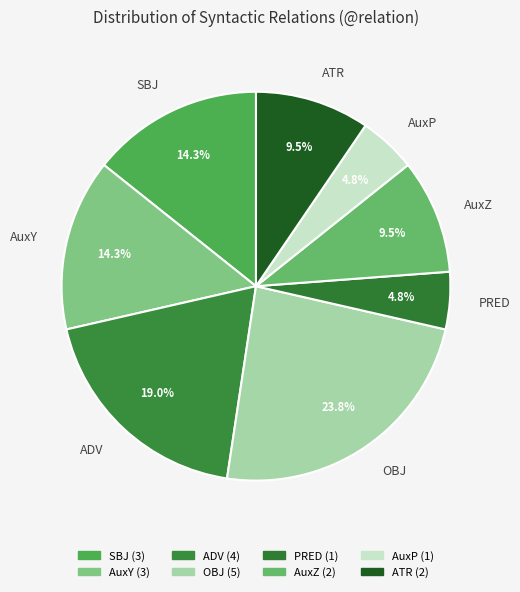

Between AuxZ and PRED, which is larger?

AuxZ